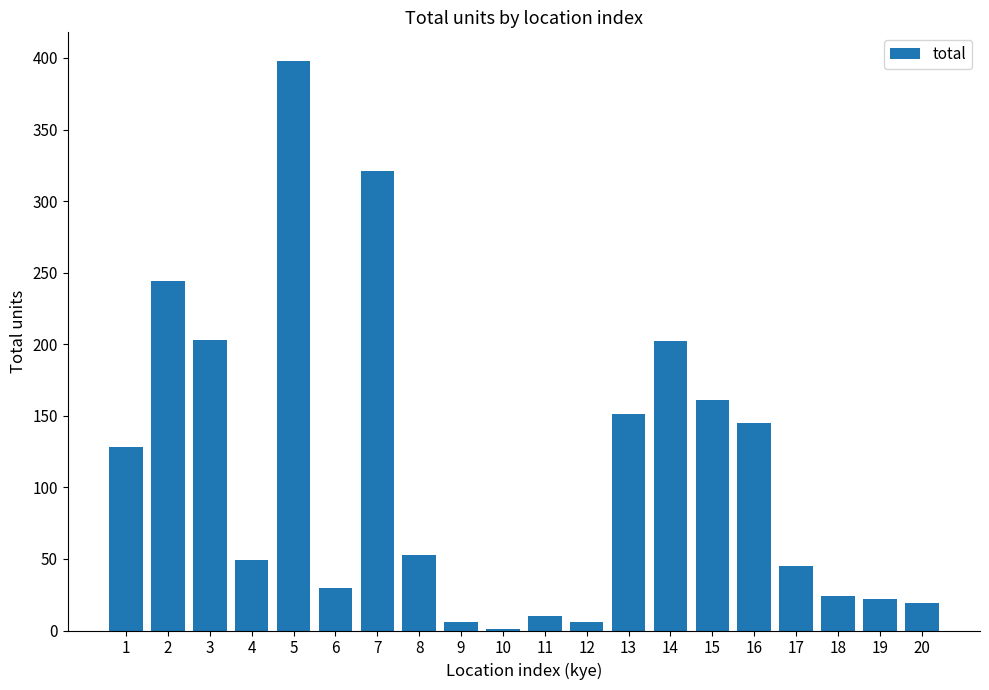

Is it true that the value at 6 is 12?

False